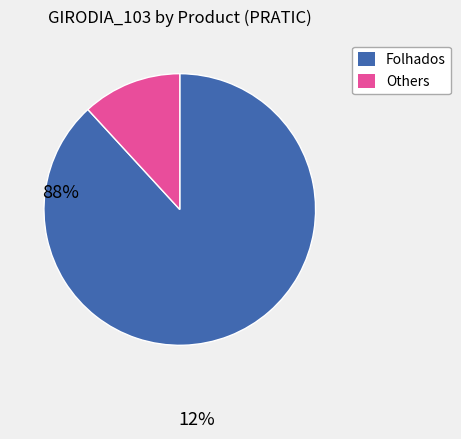

Is Others the majority of the pie?

No